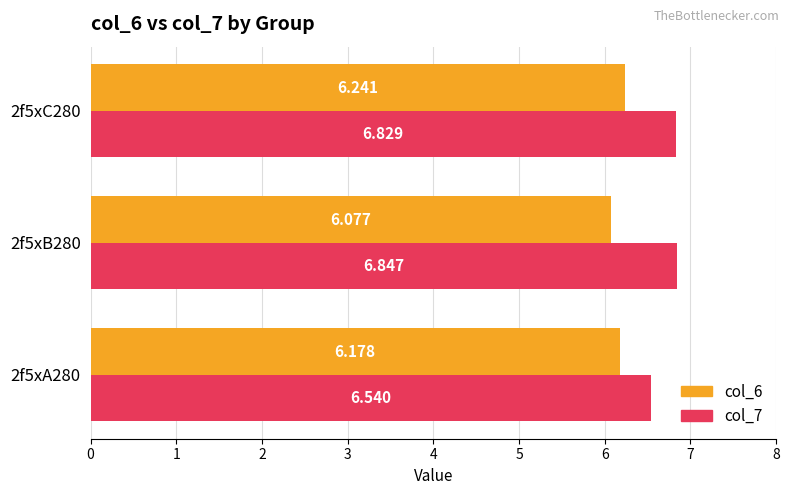

Which category has the highest value in the col_7 series?

2f5xB280